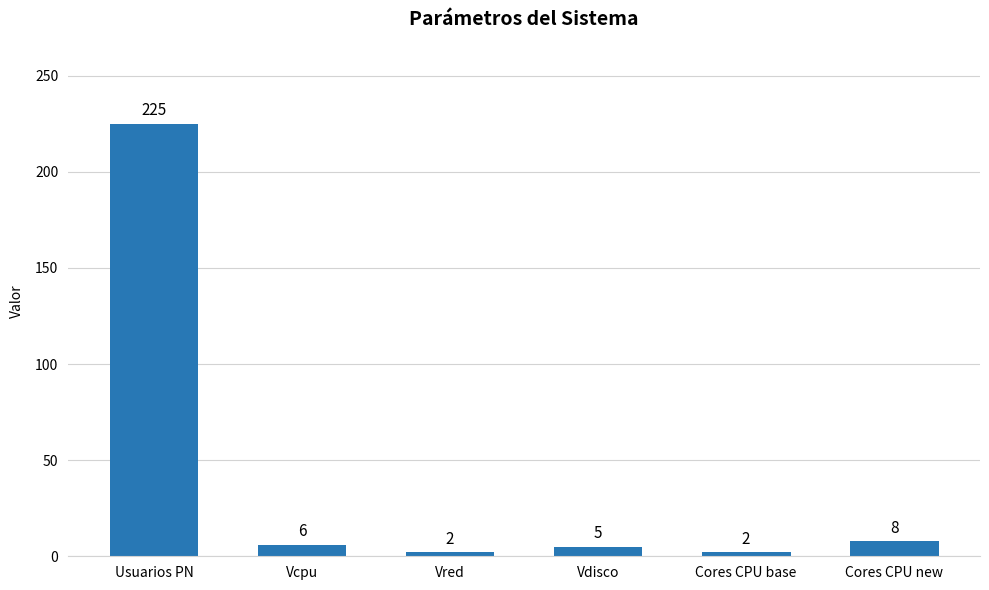

The value at Cores CPU base is 2. True or false?

True